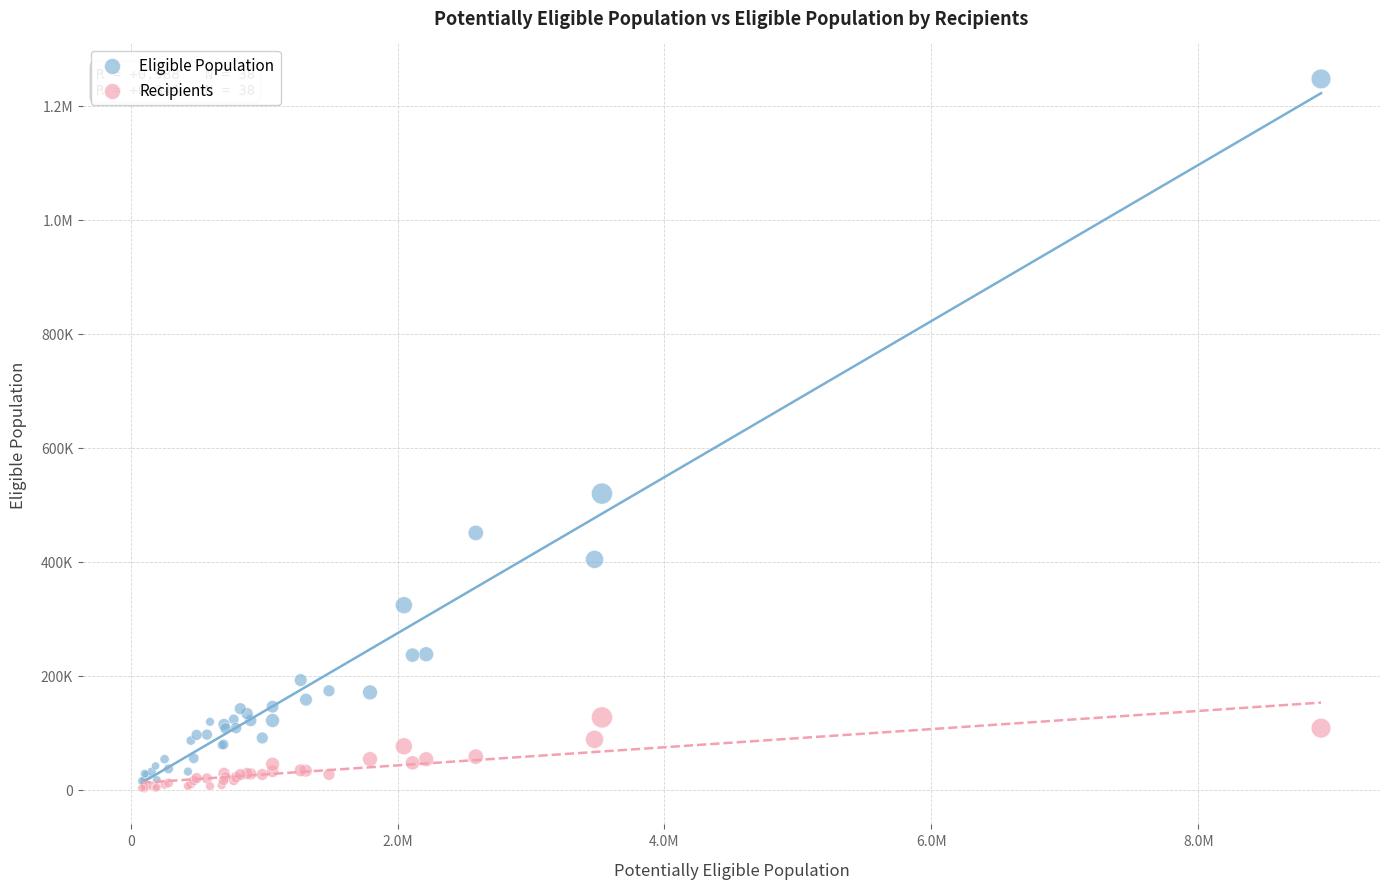

What are all the series names shown in the legend?

Eligible Population, Recipients